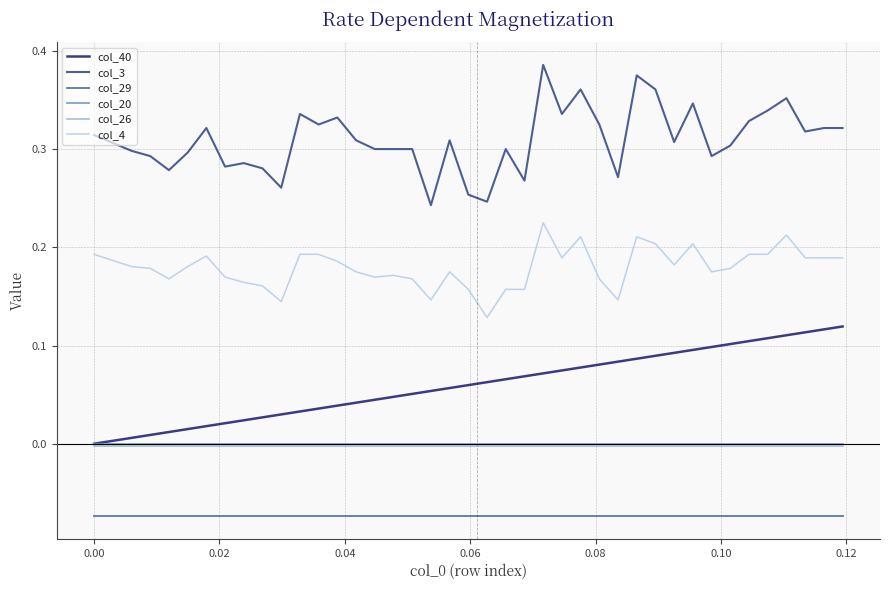

Which series has the largest total across all categories?

col_3